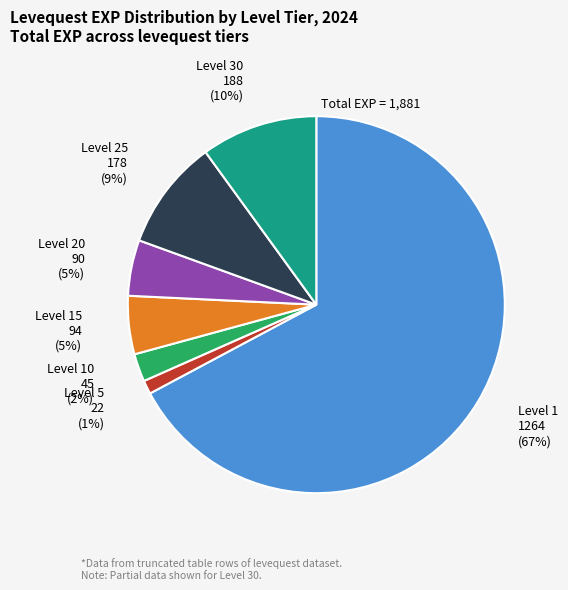

Is there any slice that represents more than half of the pie?

Yes